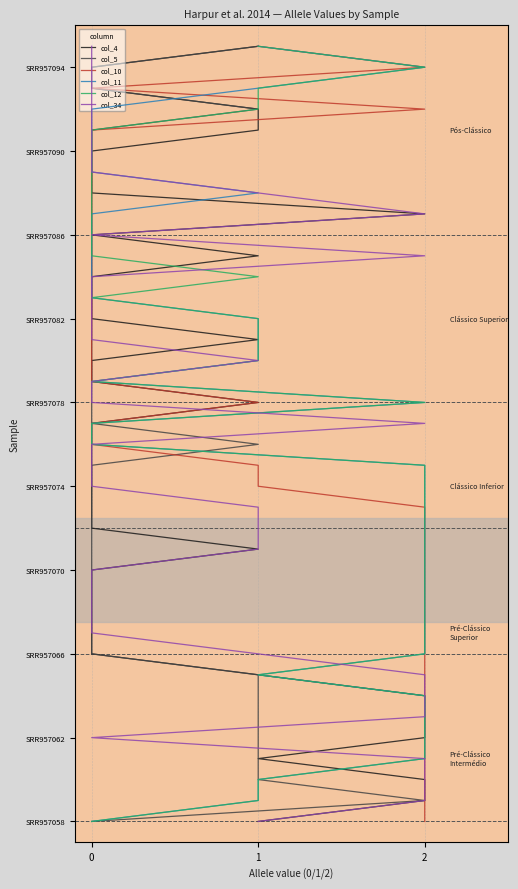

Where does the col_5 series first go above 19?

20